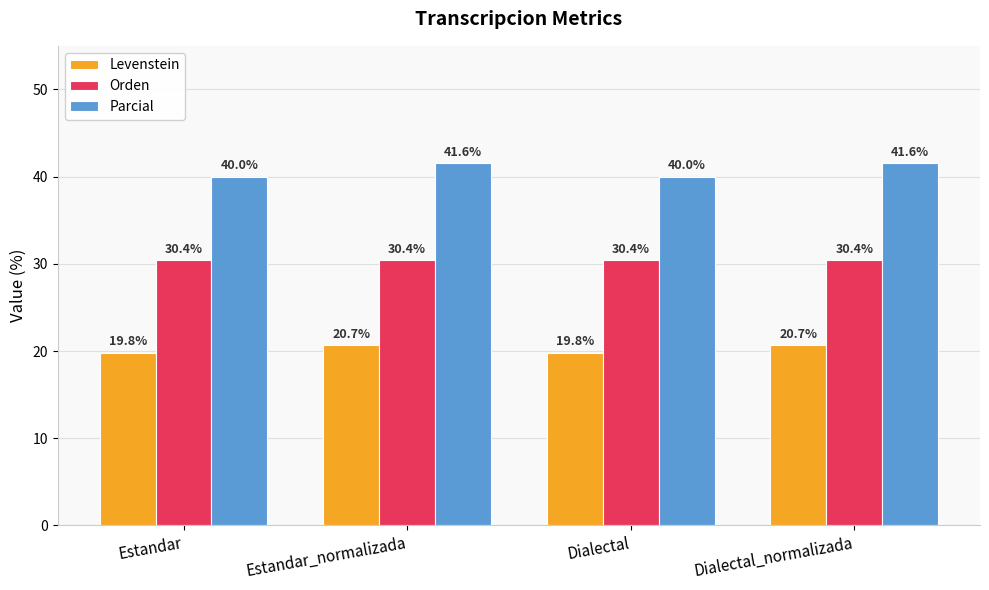

What is the spread (max minus min) of values at Dialectal?

20.2